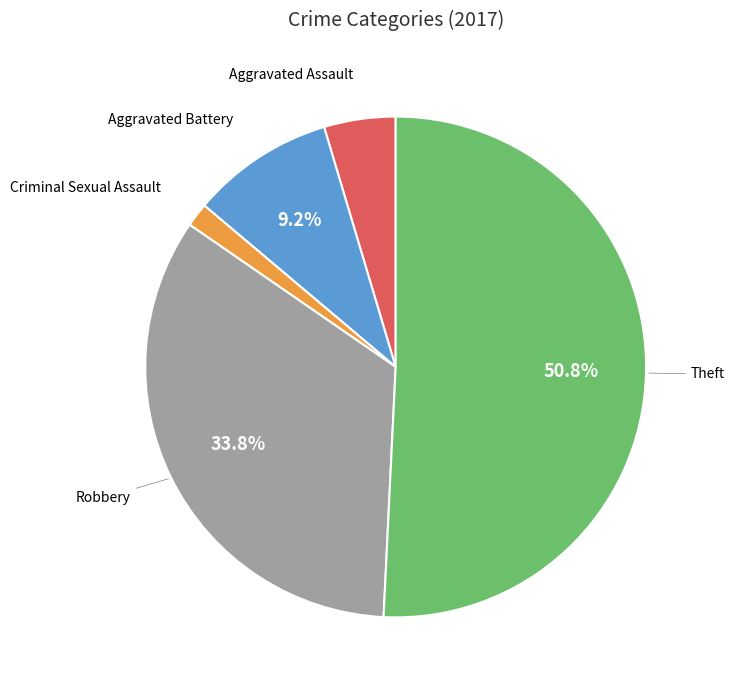

Does any single category account for the majority?

Yes